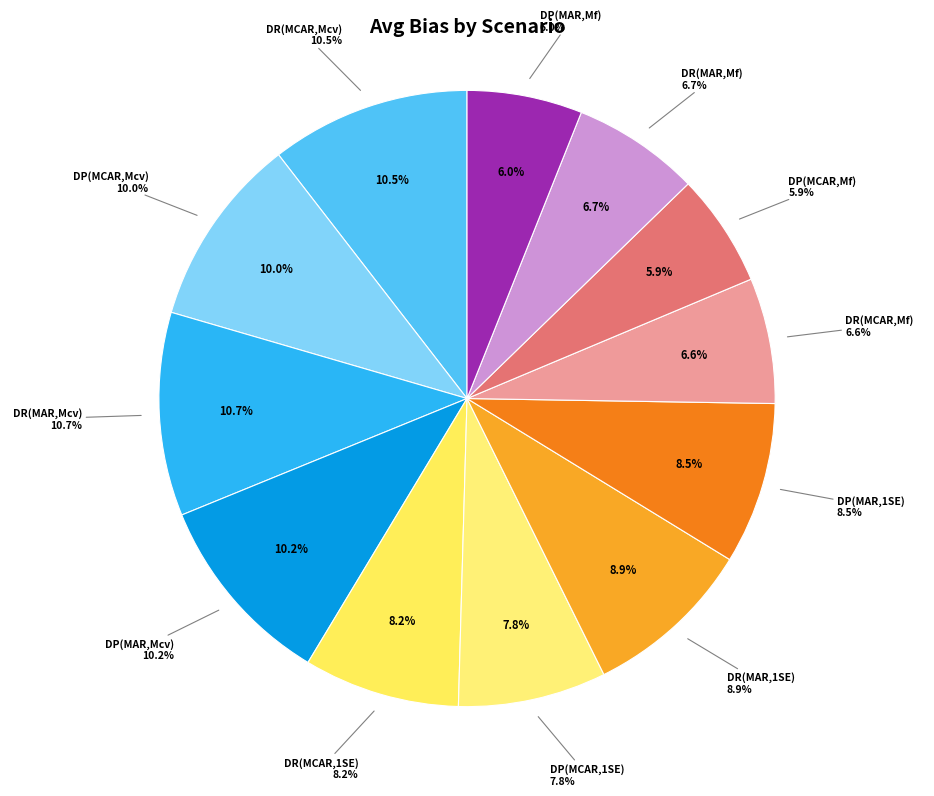

To the nearest percent, what is the combined percentage of Debias Python (MCAR, Min-feas) and Debias R (MAR, Mincv)?

17%